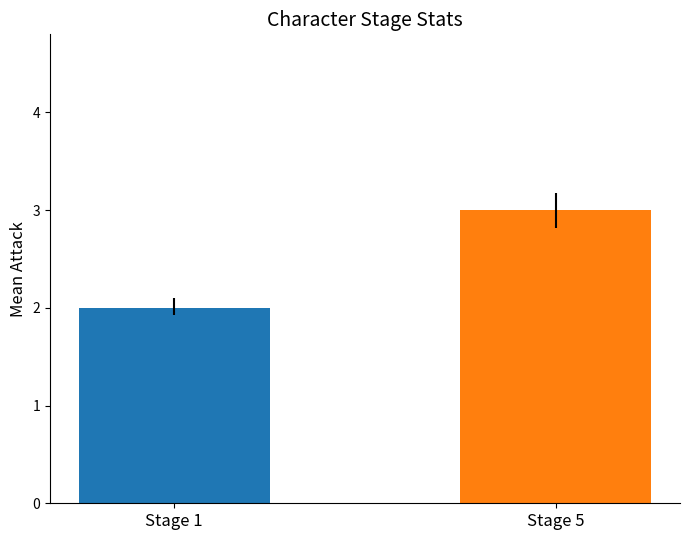

How many groups of bars are there?

2